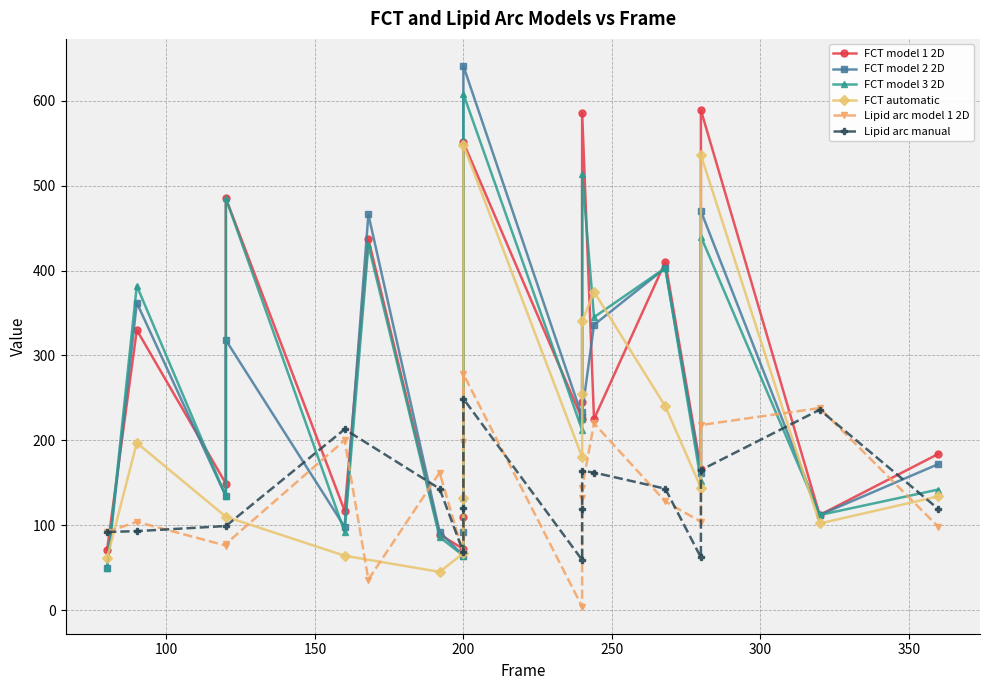

The FCT model 3 2D series shows 326 at 240. True or false?

False